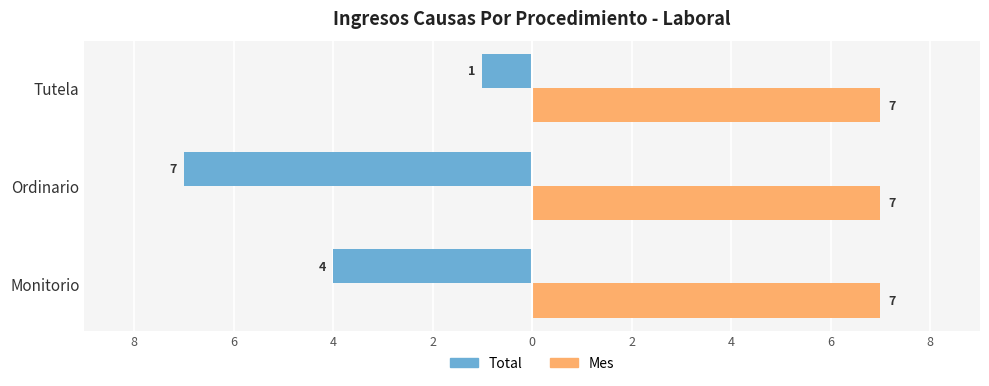

What are all the series names shown in the legend?

Total, Mes